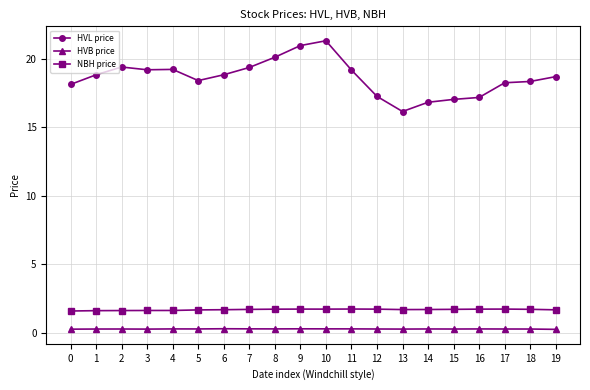

What is the sum of all HVL price values?

372.3